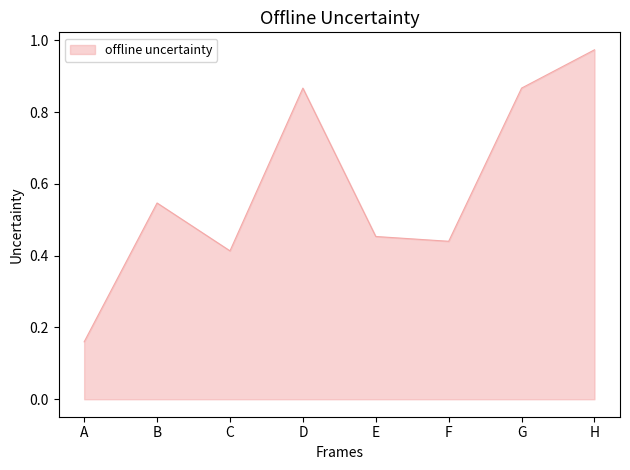

The chart shows a value of 0.2 at E. True or false?

False